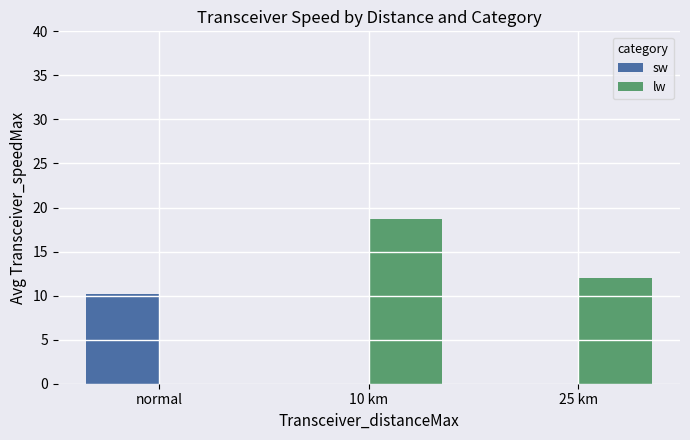

What is the sum of all sw values?

10.2